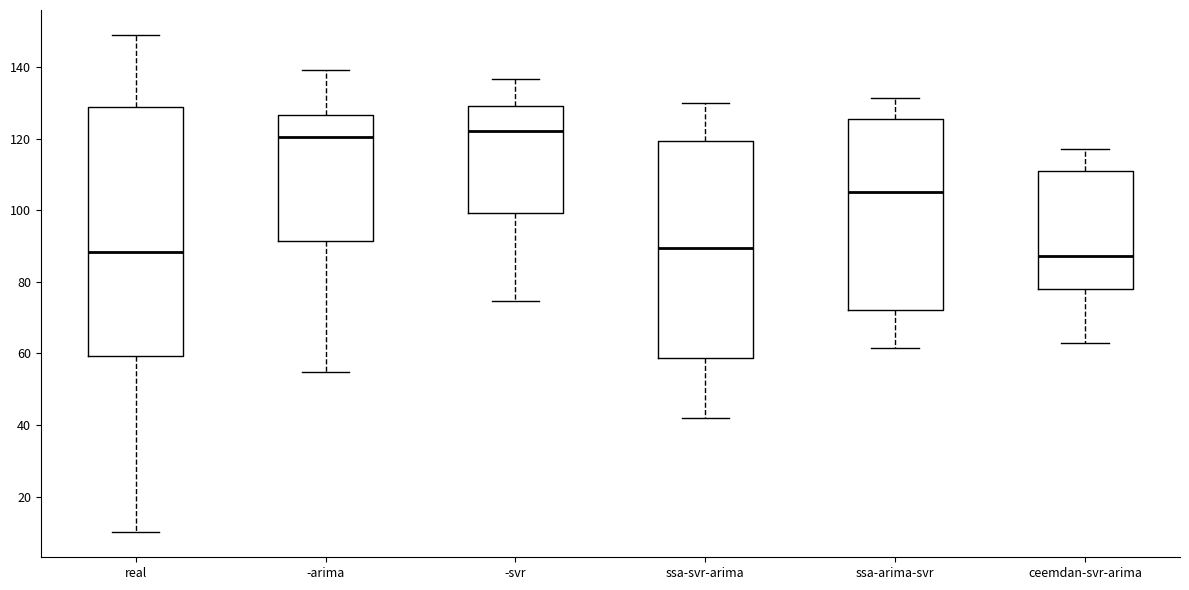

Where is the upper edge of the box for -svr on the y-axis? The values are not printed on the chart, so give them approximately, as read against the axis.

130